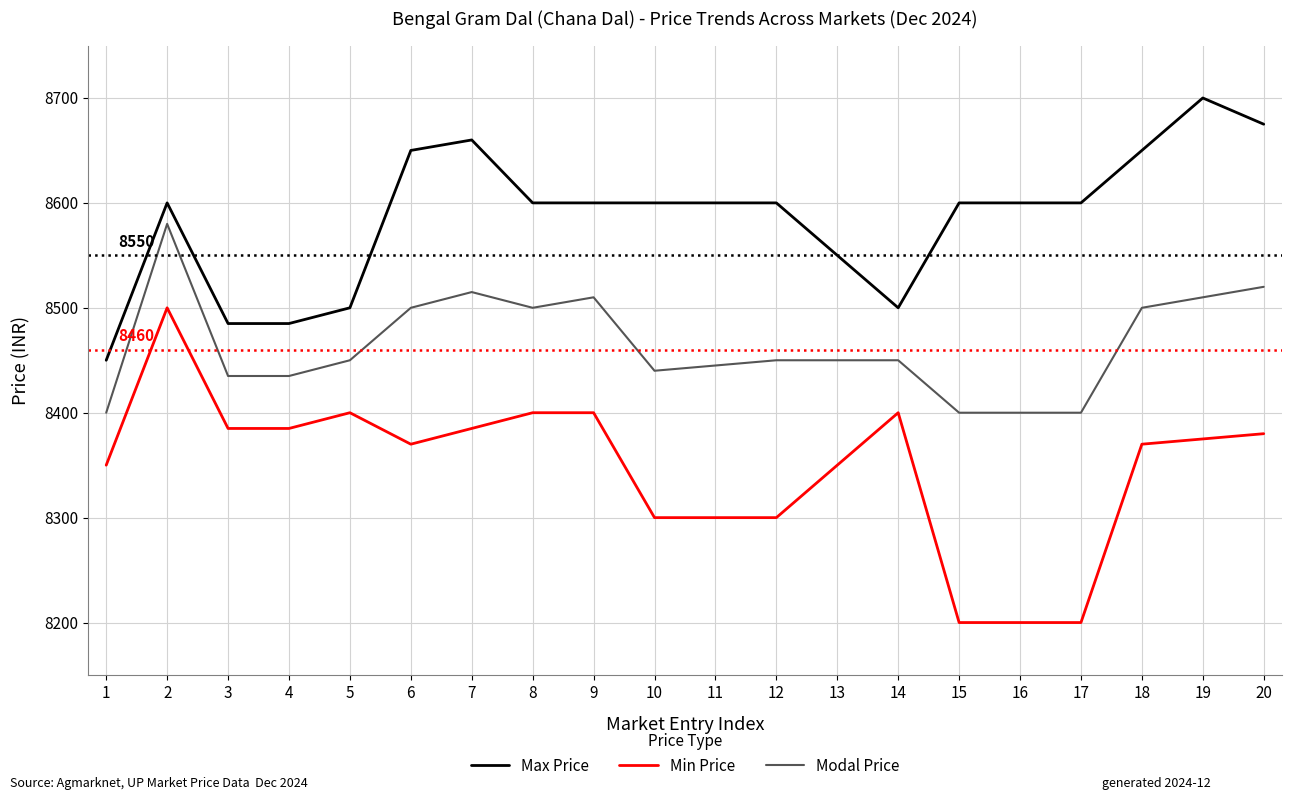

Which series has the largest total across all categories?

Max Price